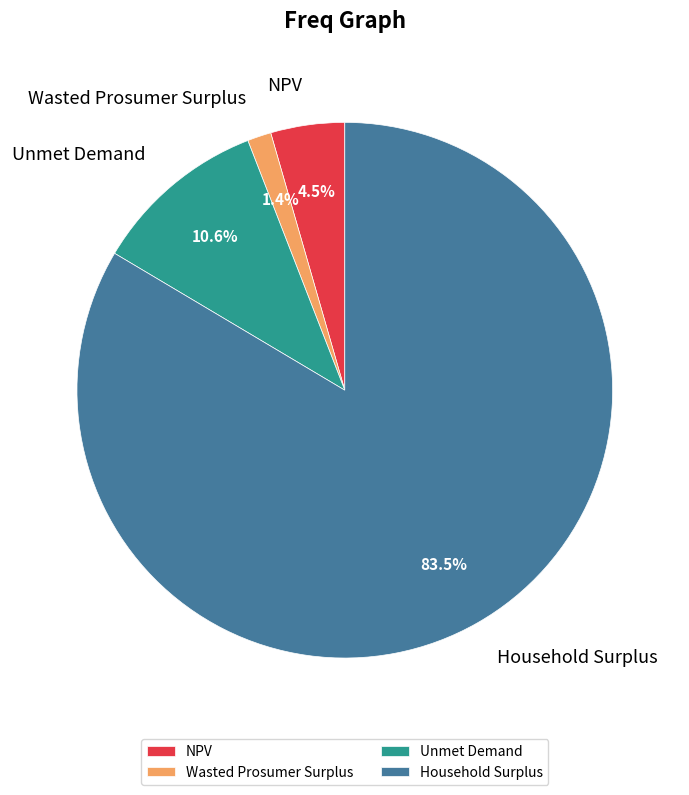

Which has a higher value, Wasted Prosumer Surplus or Household Surplus?

Household Surplus